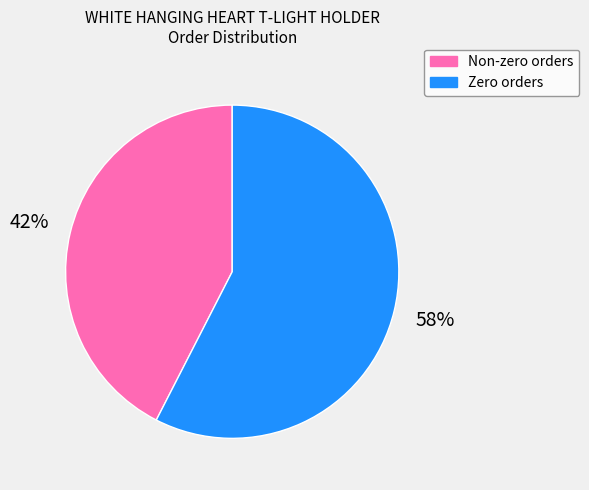

To the nearest percent, what is the average slice percentage?

50%